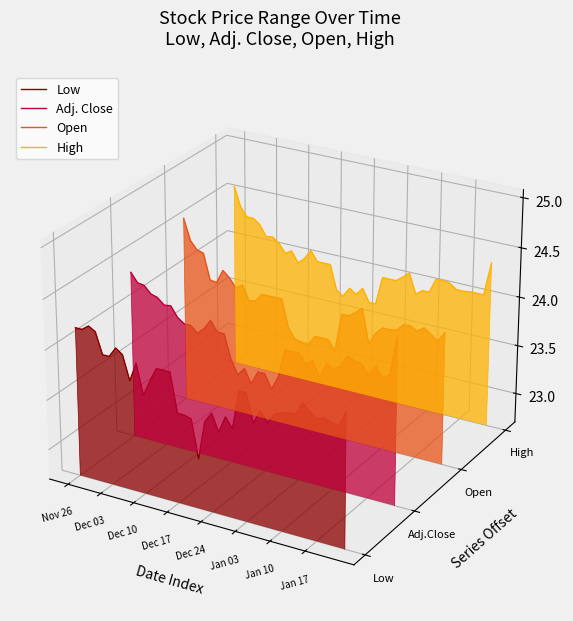

Which label corresponds to the largest value in the chart?

Nov 26